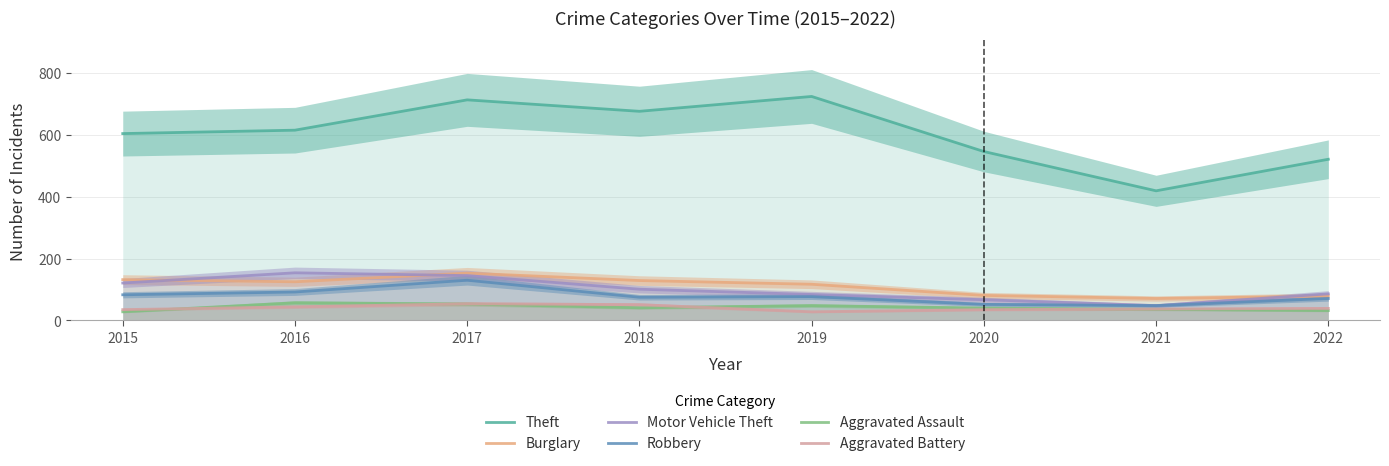

What is the spread (max minus min) of values at 2021?

383